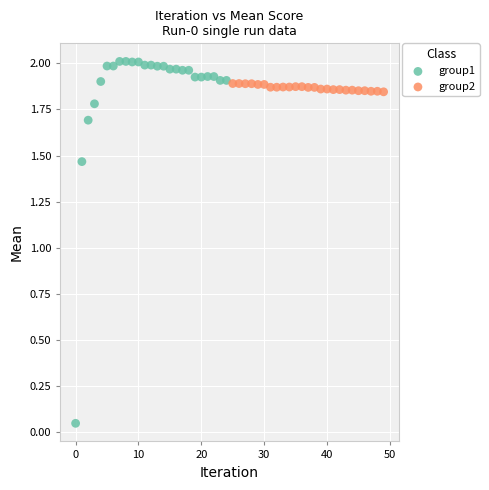

What are all the series names shown in the legend?

group1, group2